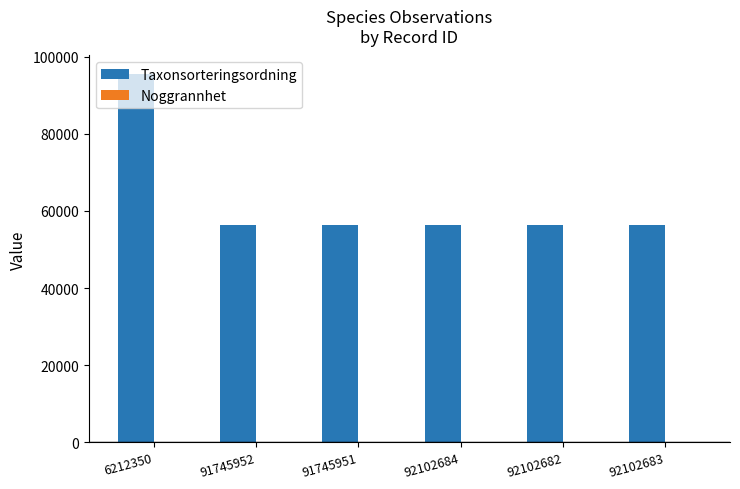

Which series has the largest total across all categories?

Taxonsorteringsordning